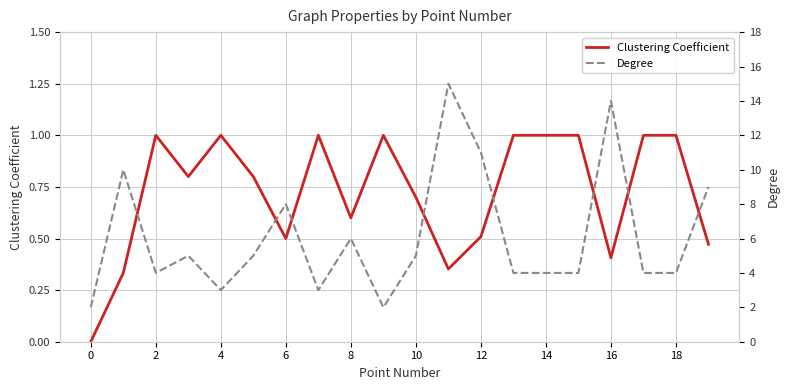

True or false: Degree and Clustering Coefficient cross at least once.

False